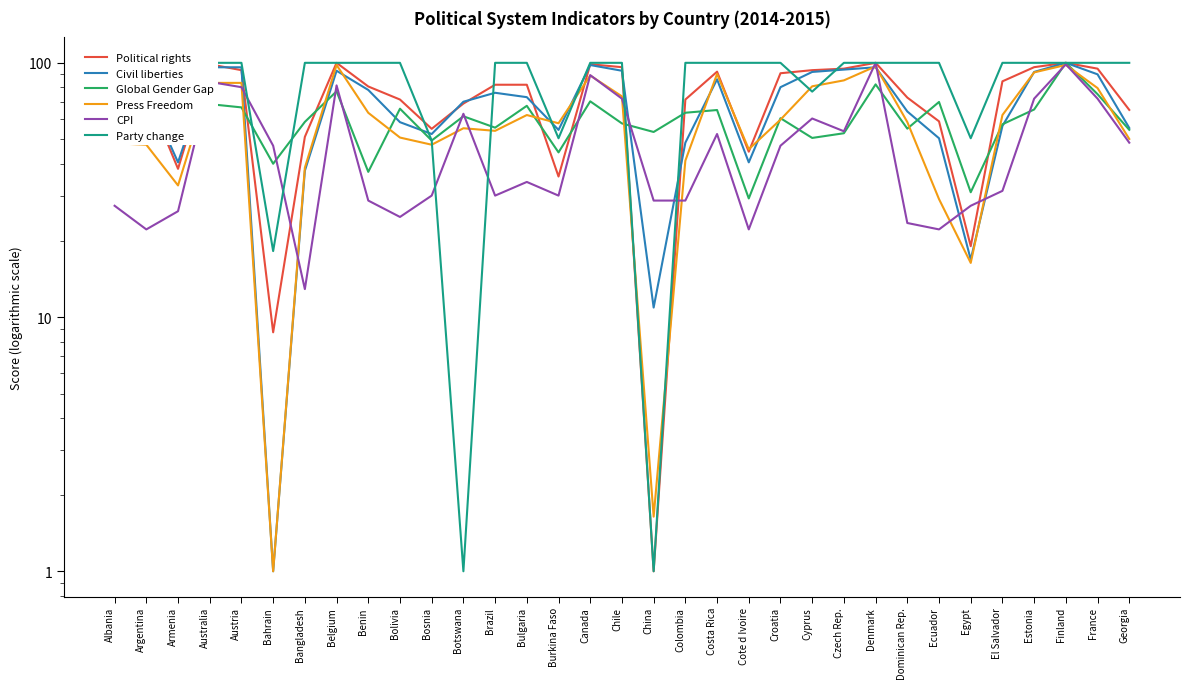

What is the label of the 22nd point from the left?

Croatia